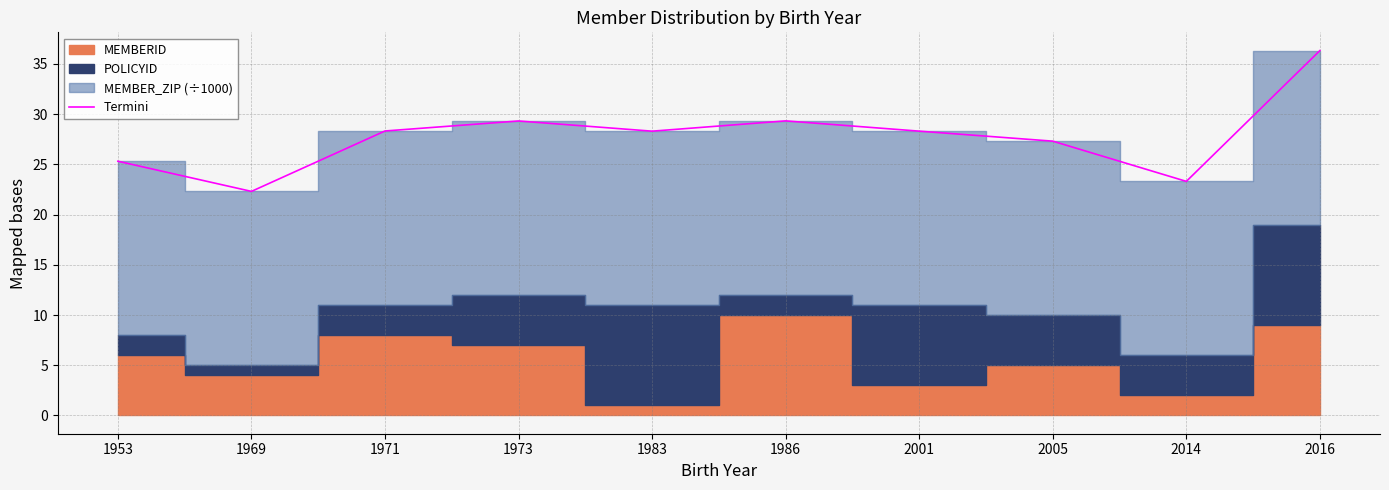

The value of Termini at 1983 is 28.3. True or false?

True